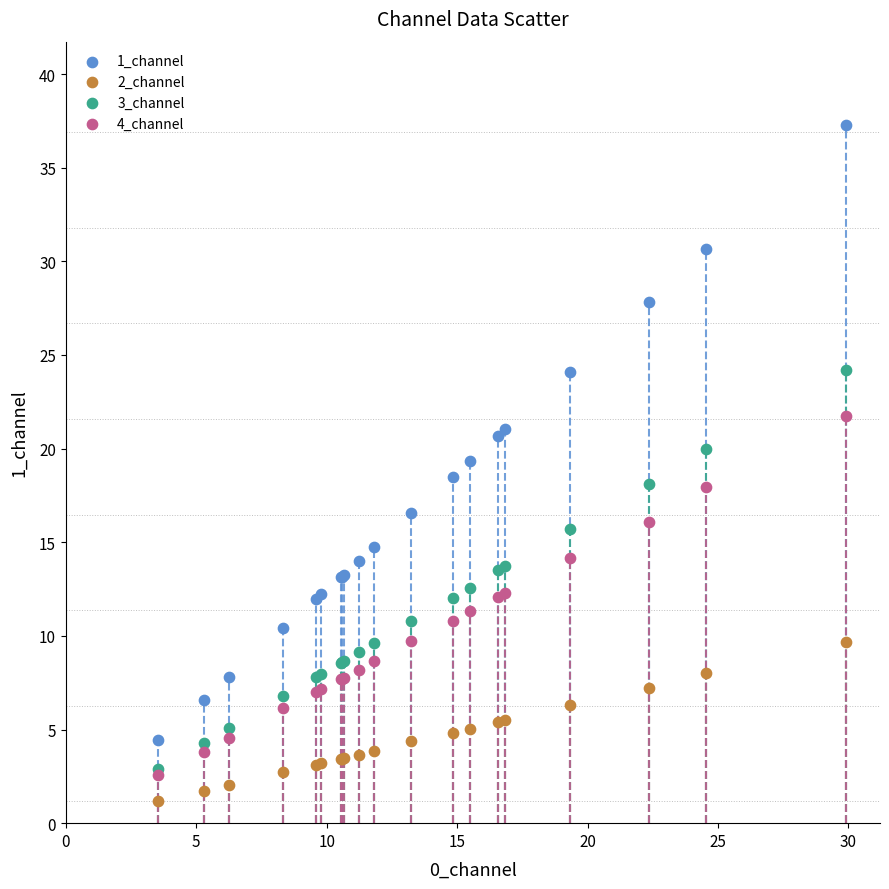

What are all the series names shown in the legend?

1_channel, 2_channel, 3_channel, 4_channel